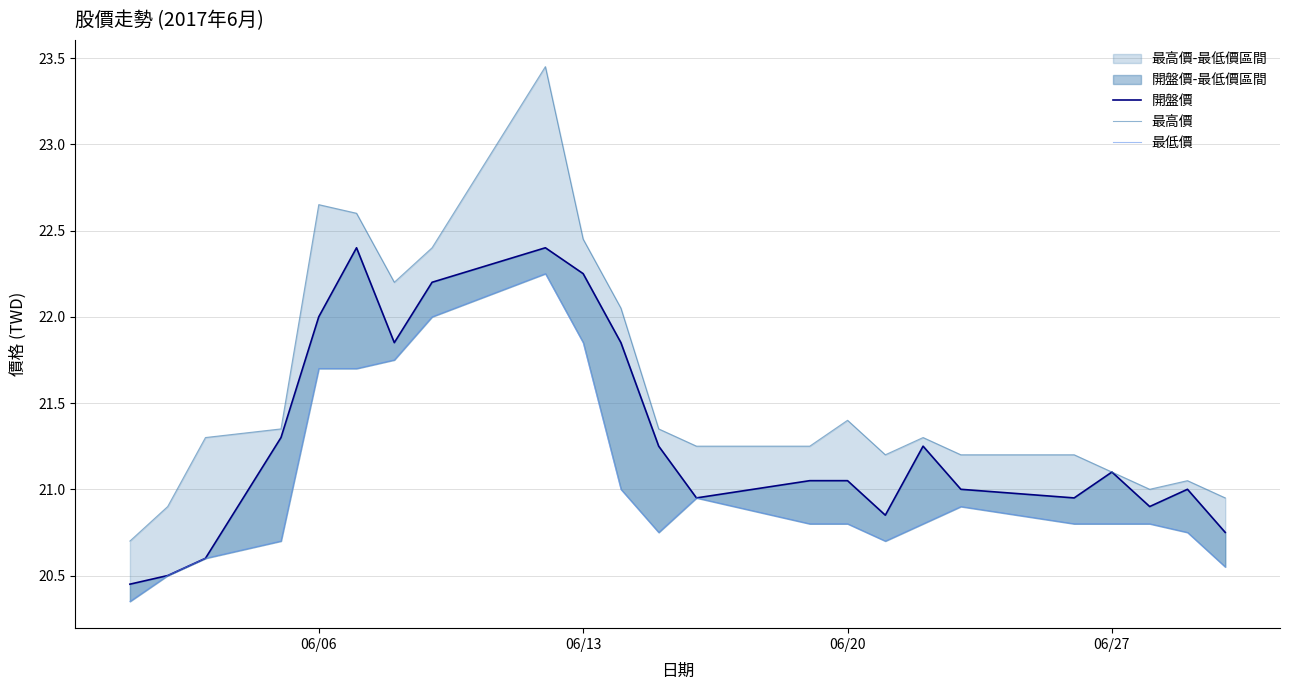

True or false: 最高價 and 最低價 intersect in this chart.

False